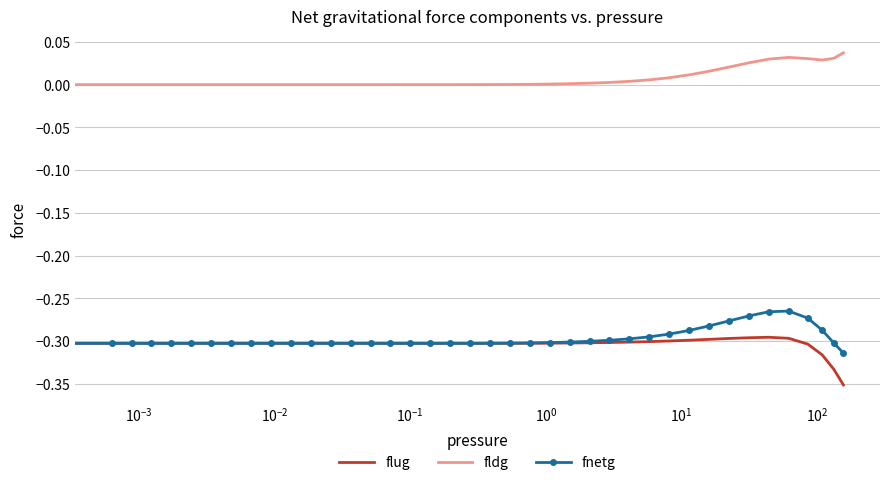

Which series has the largest total across all categories?

fldg